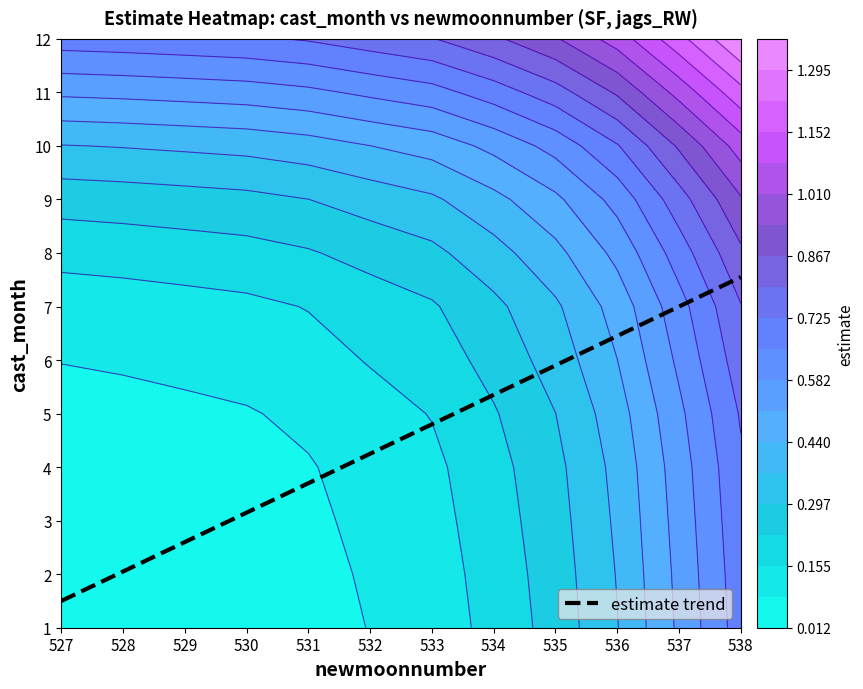

List the labels in order of value, smallest first.

527, 528, 529, 530, 531, 532, 533, 534, 535, 536, 537, 538